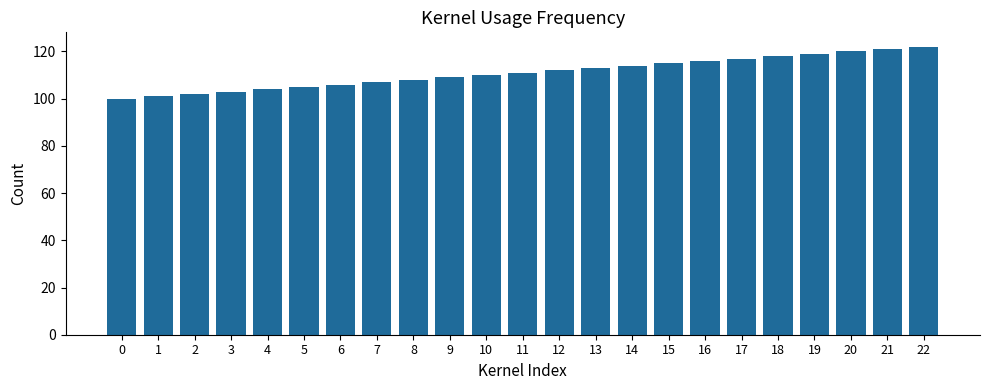

Is it true that the value at 16 is 171?

False